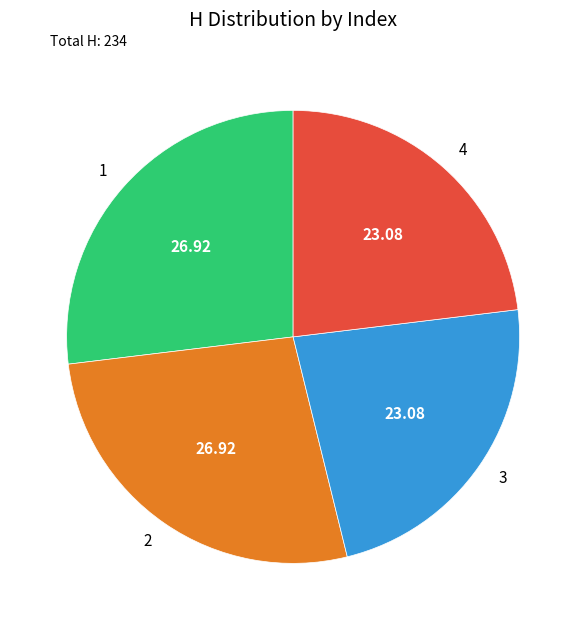

Do 2 and 1 together represent more than half of the pie?

Yes